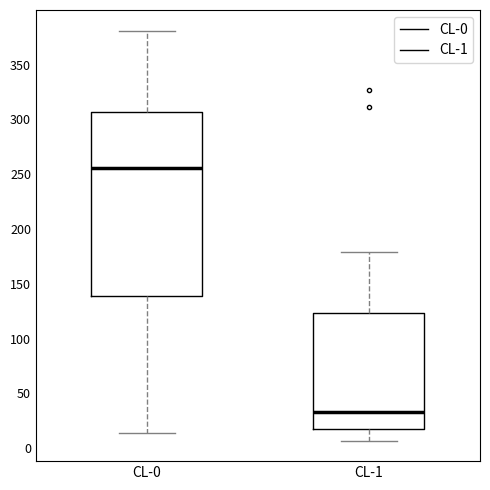

Which box has the highest median line?

CL-0